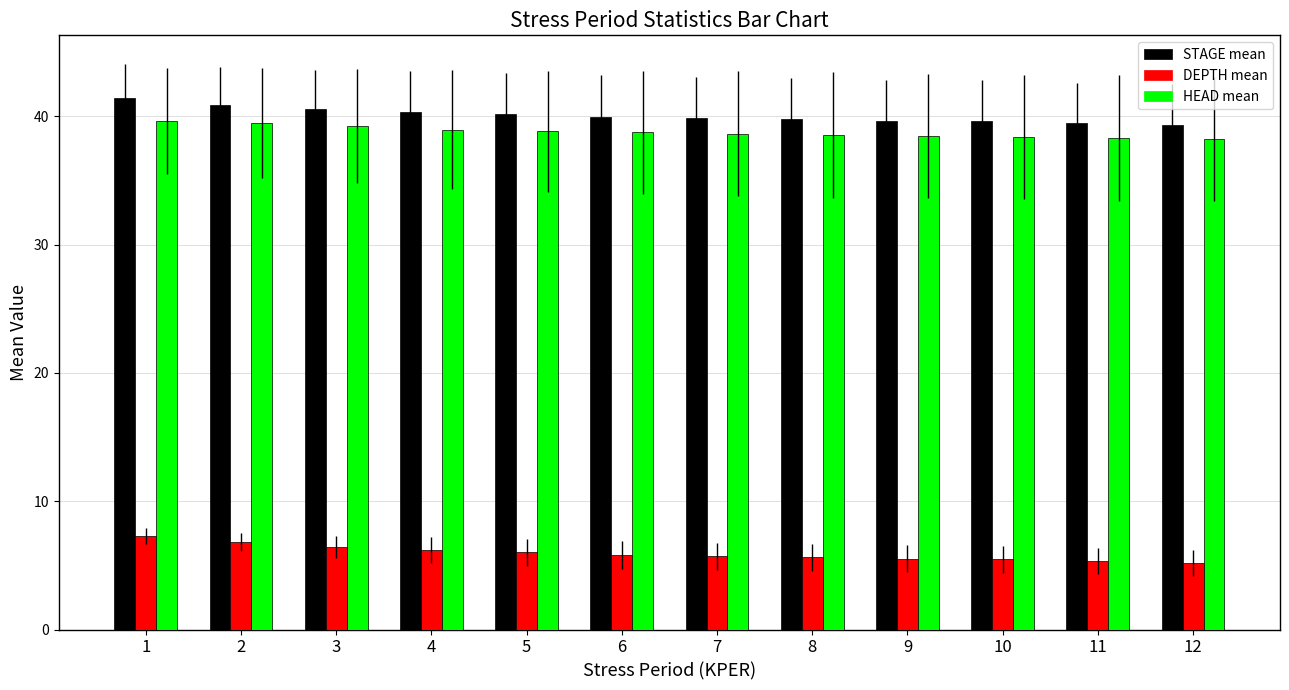

Which series has the largest total across all categories?

STAGE mean